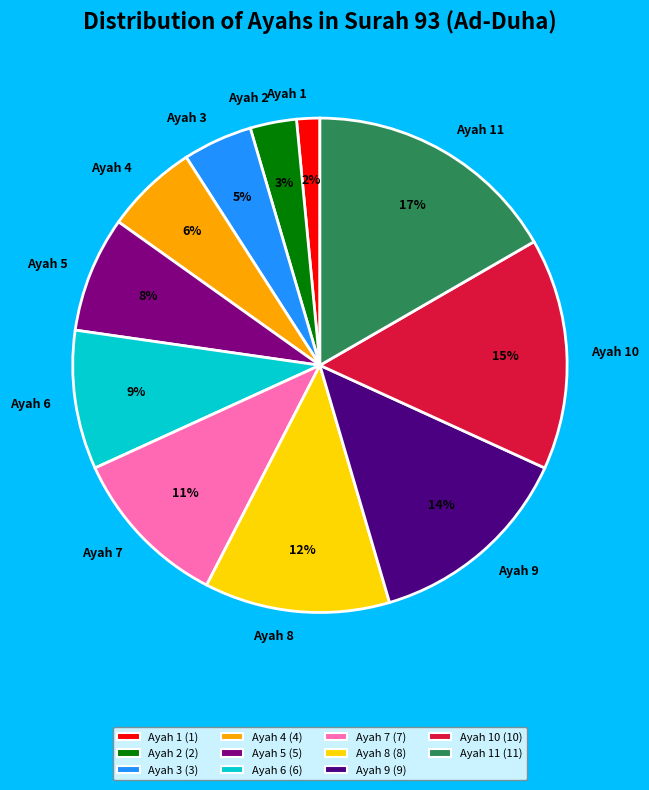

Between Ayah 1 and Ayah 10, which is larger?

Ayah 10